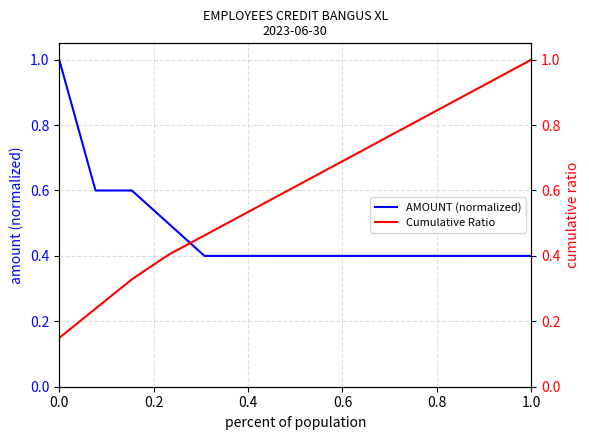

What is the lowest value of the AMOUNT (normalized) series?

0.4